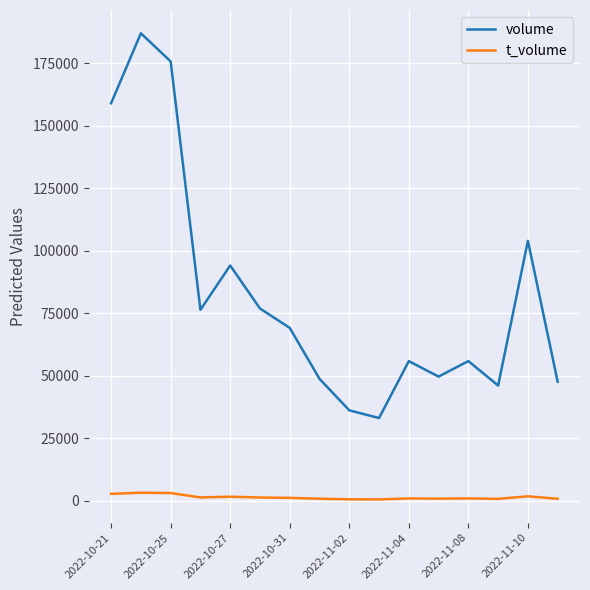

Rank the series by their maximum value, from lowest to highest.

t_volume, volume